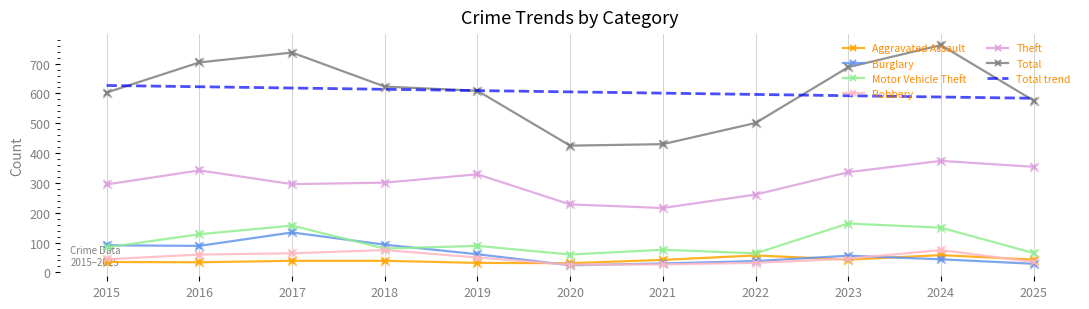

At which category is the sum across all series the highest?

2024